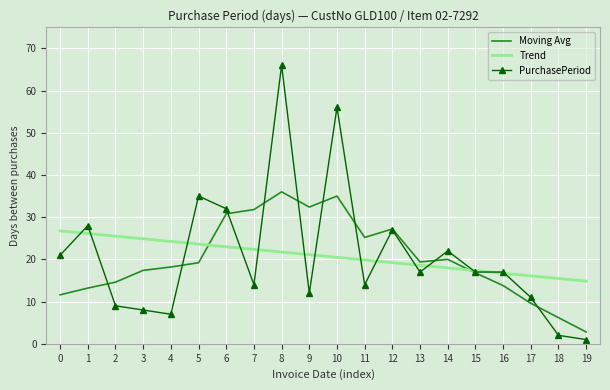

After their last crossing, which series has the higher values: Moving Avg or Trend?

Trend